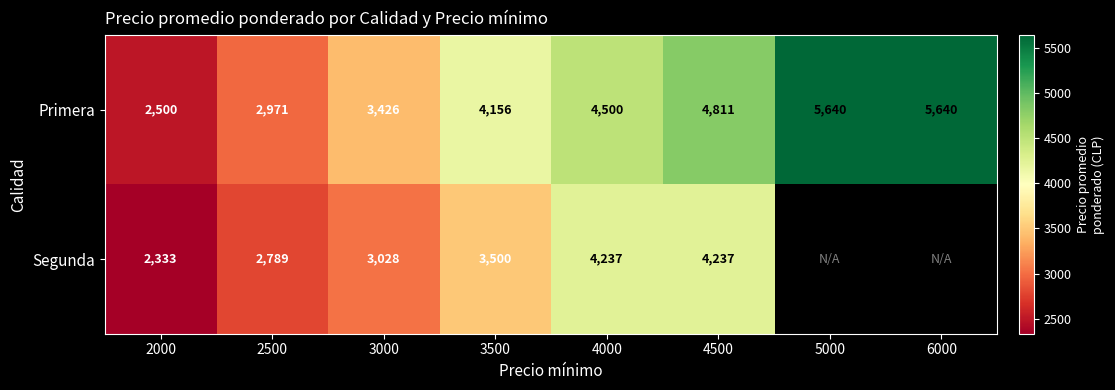

How many distinct data groups are displayed?

2